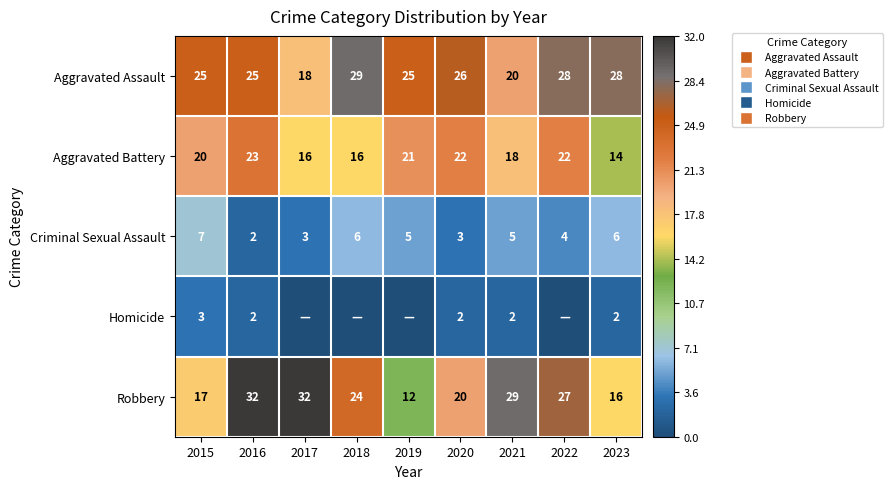

The Aggravated Battery series shows 40 at 2016. True or false?

False